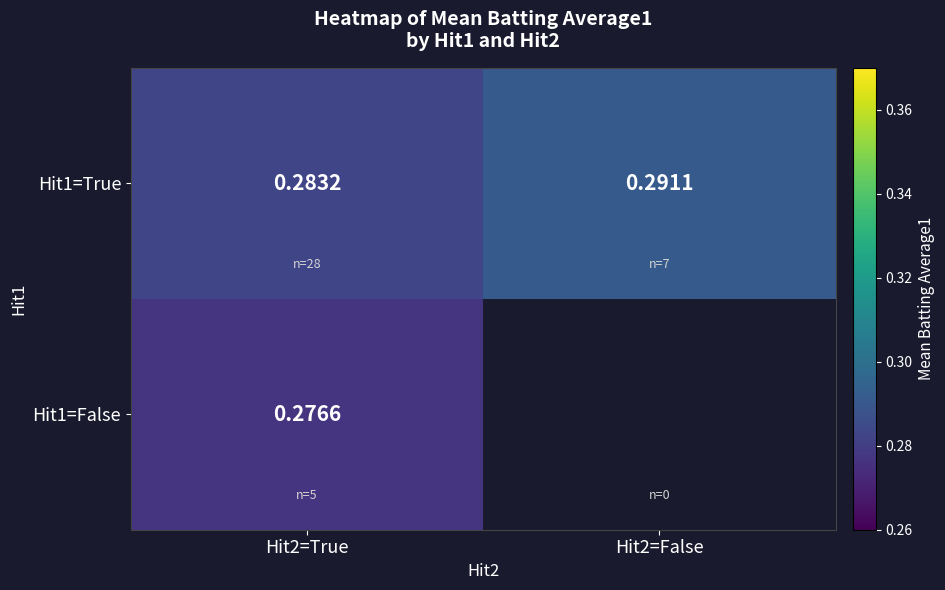

How many Hit1=True values are between 0 and 1?

2